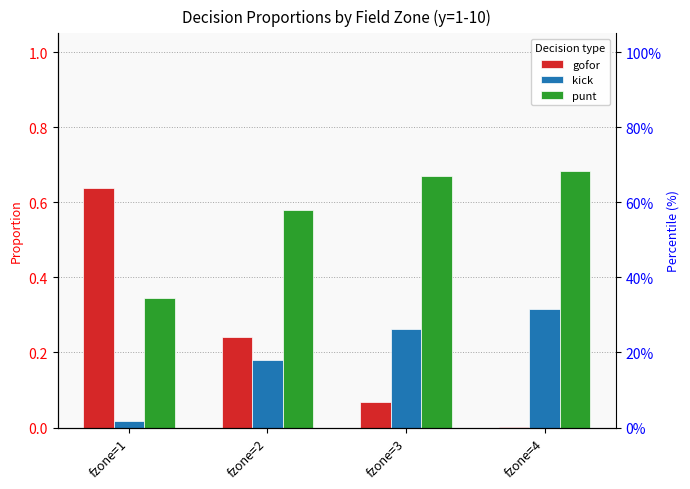

Reading left to right, transcribe all the data shown in this chart.

gofor: fzone=1=0.6	fzone=2=0.2	fzone=3=0.1	fzone=4=0.0
kick: fzone=1=0.0	fzone=2=0.2	fzone=3=0.3	fzone=4=0.3
punt: fzone=1=0.3	fzone=2=0.6	fzone=3=0.7	fzone=4=0.7